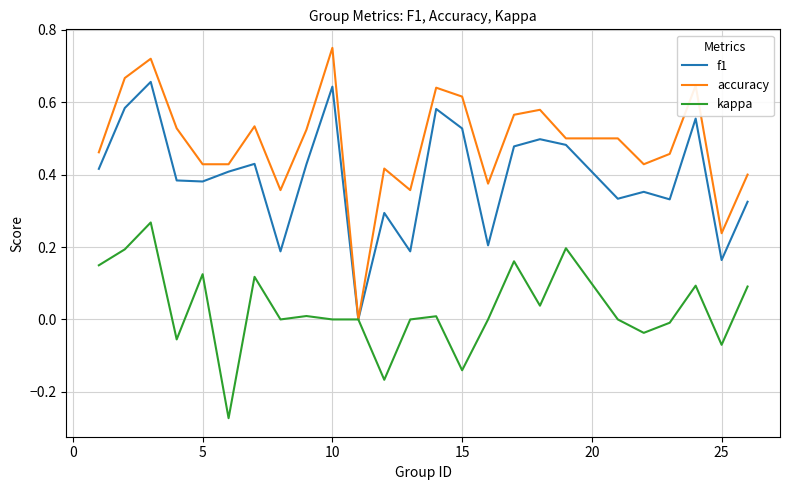

Which series has the widest spread of values?

accuracy